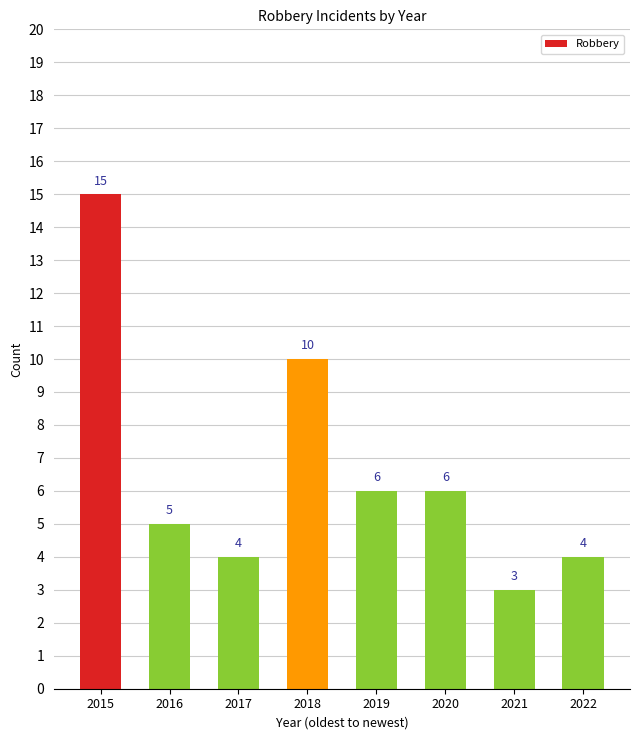

Reading left to right, list all the values displayed in this chart.

15	5	4	10	6	6	3	4